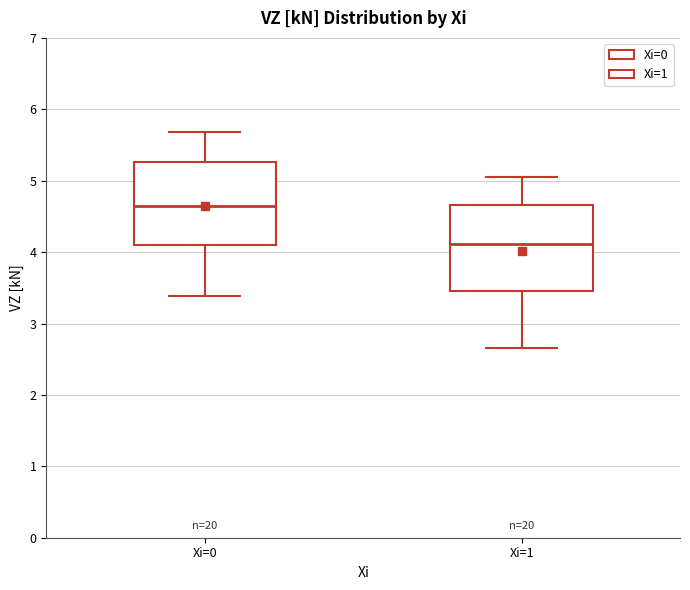

Reading left to right, read every box against the y-axis: the position of its median line, the range the box covers, and the ends of its whiskers. The values are not printed on the chart, so give them approximately, as read against the axis.

Xi=0: median 4.6, box 4.1 to 5.3, whiskers 3.4 to 5.7
Xi=1: median 4.1, box 3.5 to 4.7, whiskers 2.7 to 5.1